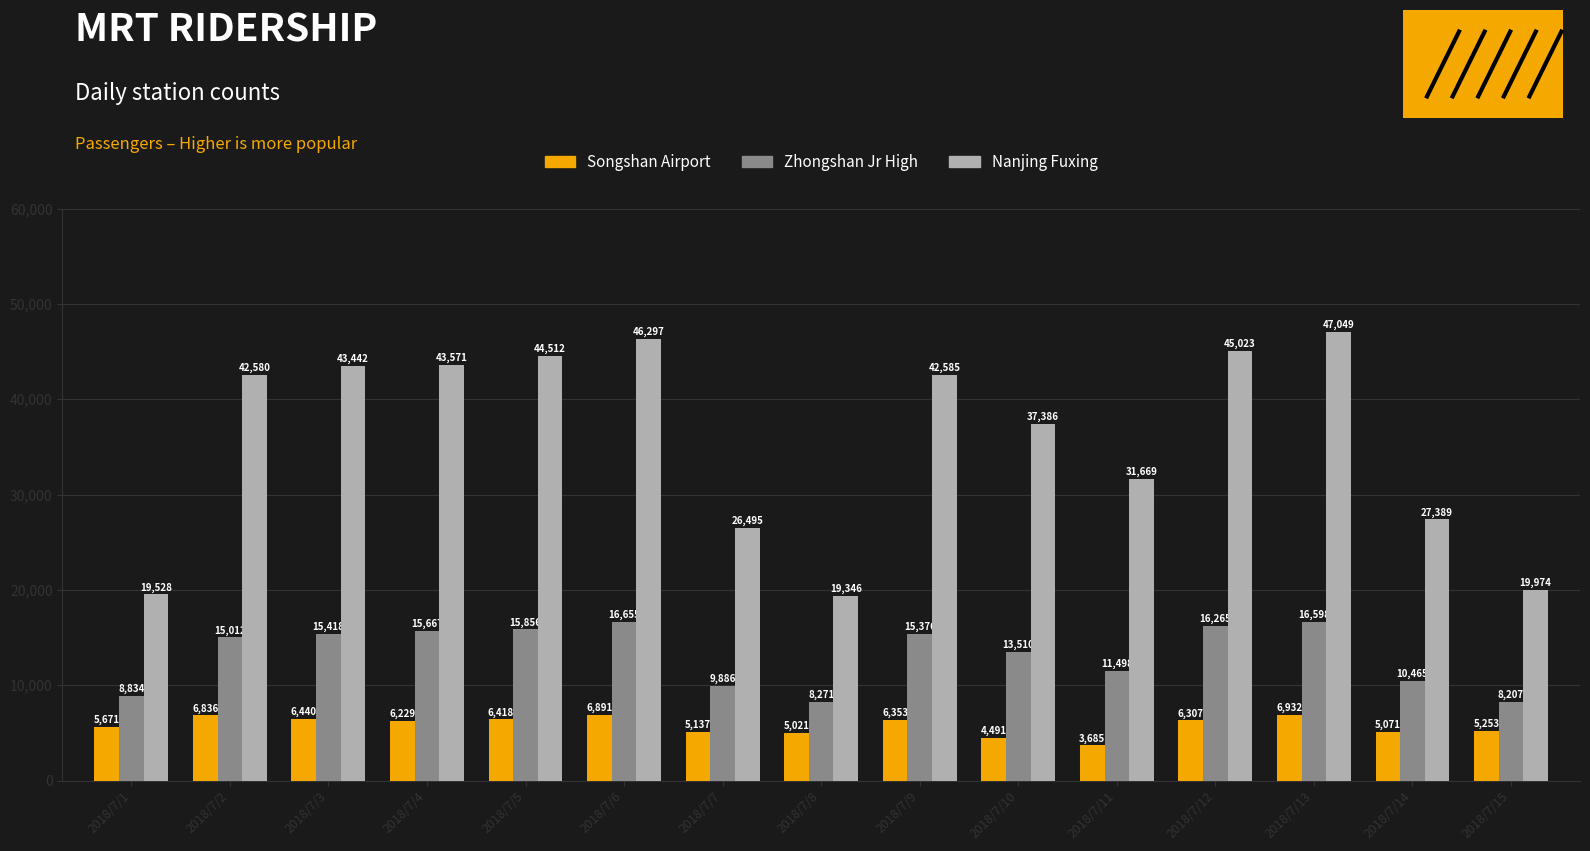

Which series has the largest total across all categories?

Nanjing Fuxing